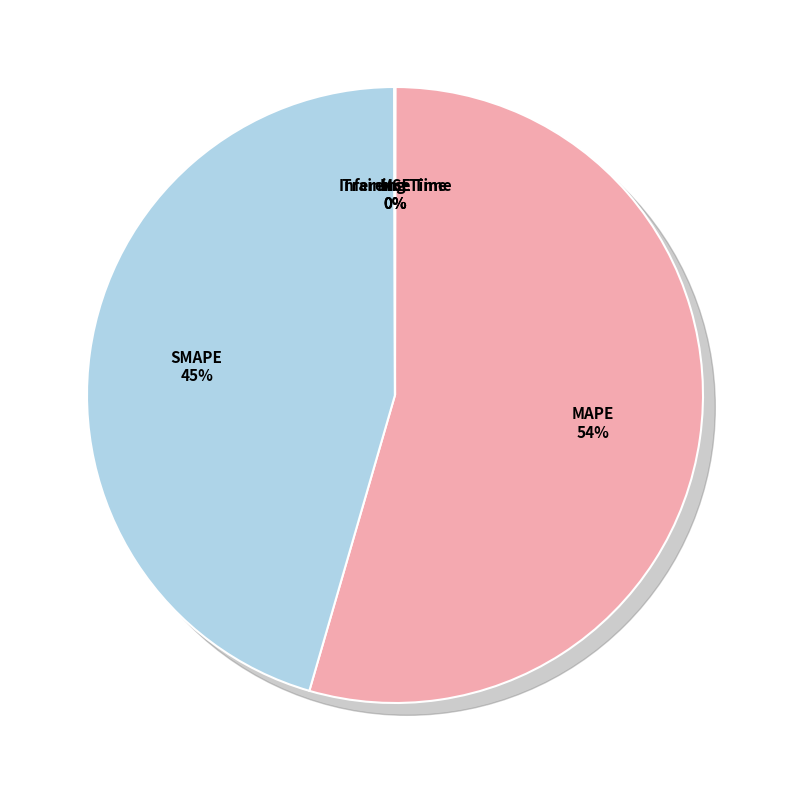

What is the total percentage of SMAPE and MAPE?

99.9%